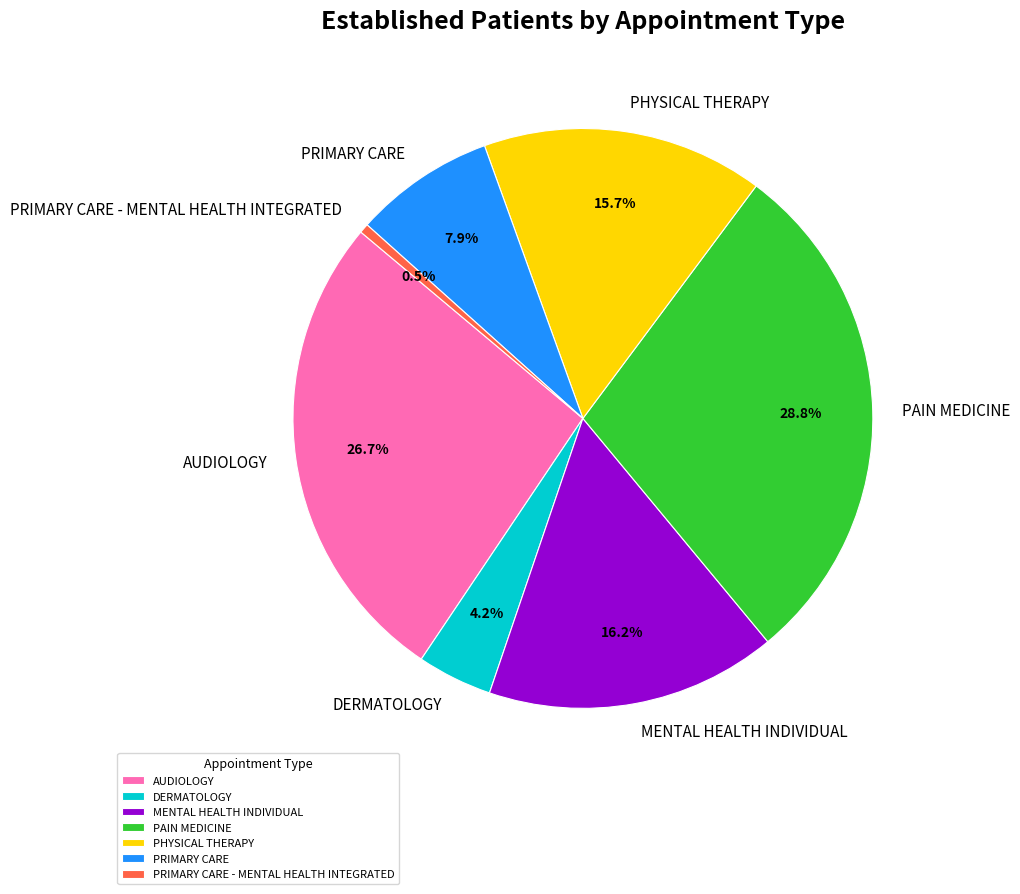

Does PRIMARY CARE - MENTAL HEALTH INTEGRATED represent more than half of the total?

No